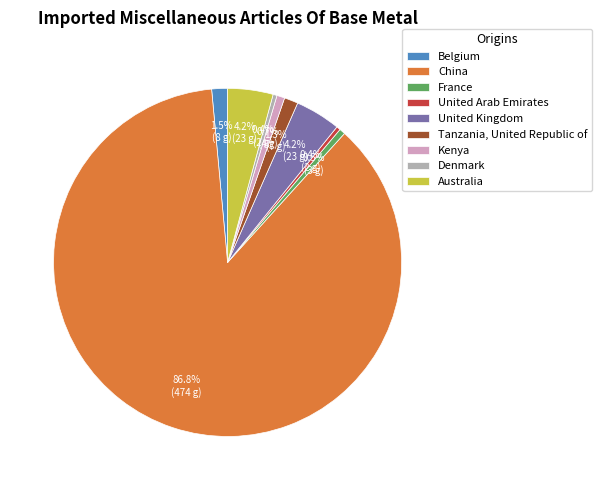

Which slice is the largest?

China